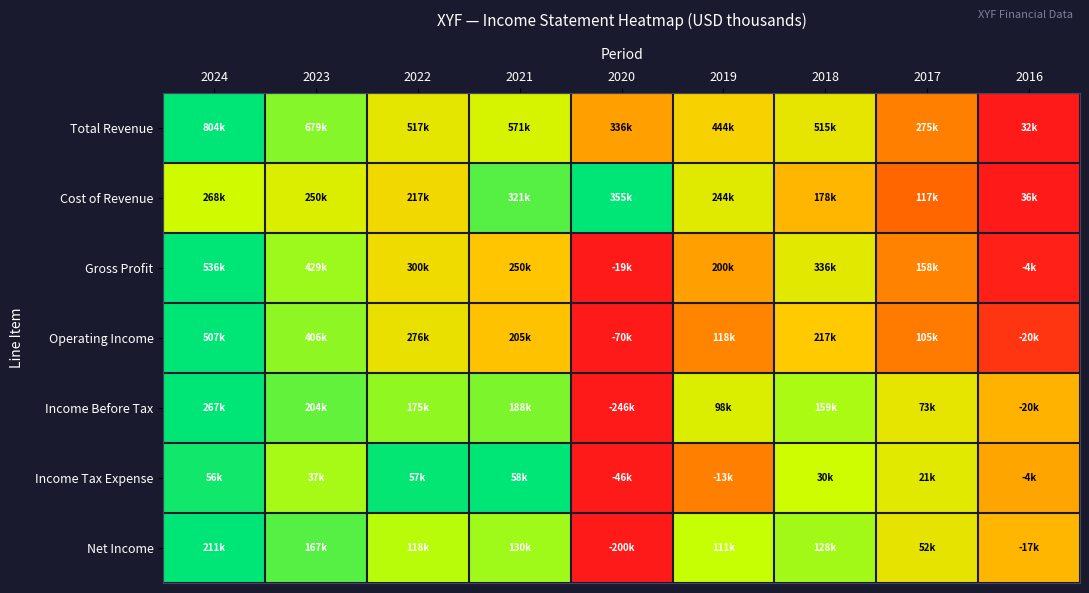

How many series are shown in this chart?

7